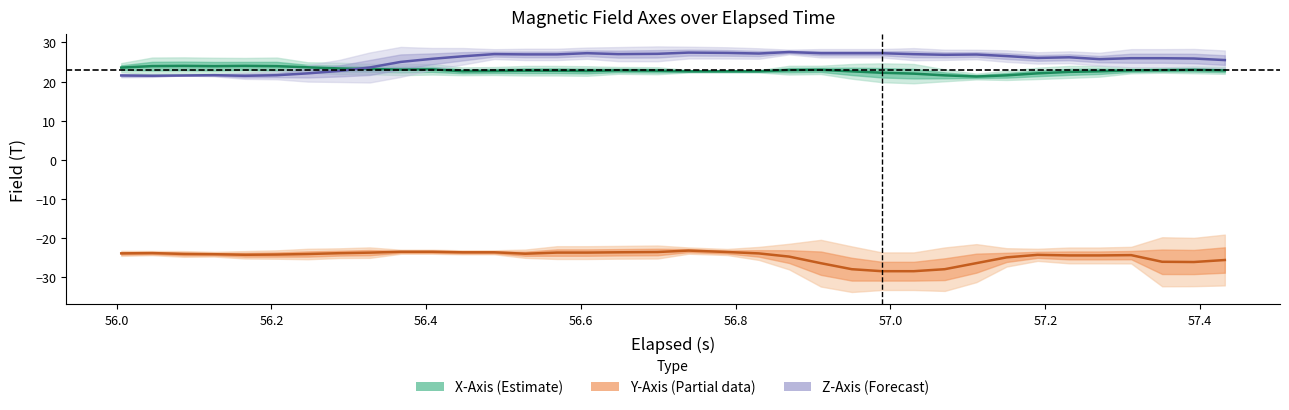

What is the average value of the X-Axis (Estimate) series?

22.9